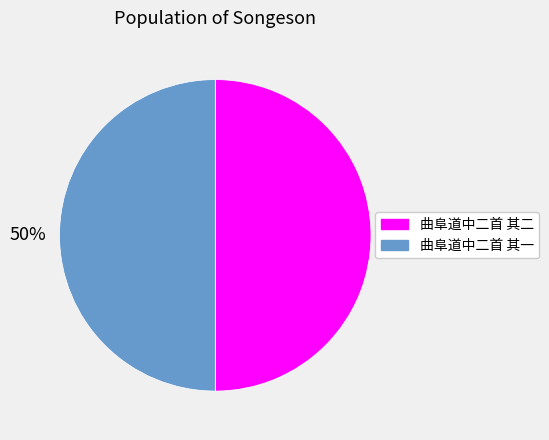

Is the sum of 曲阜道中二首 其一 and 曲阜道中二首 其二 greater than half?

Yes